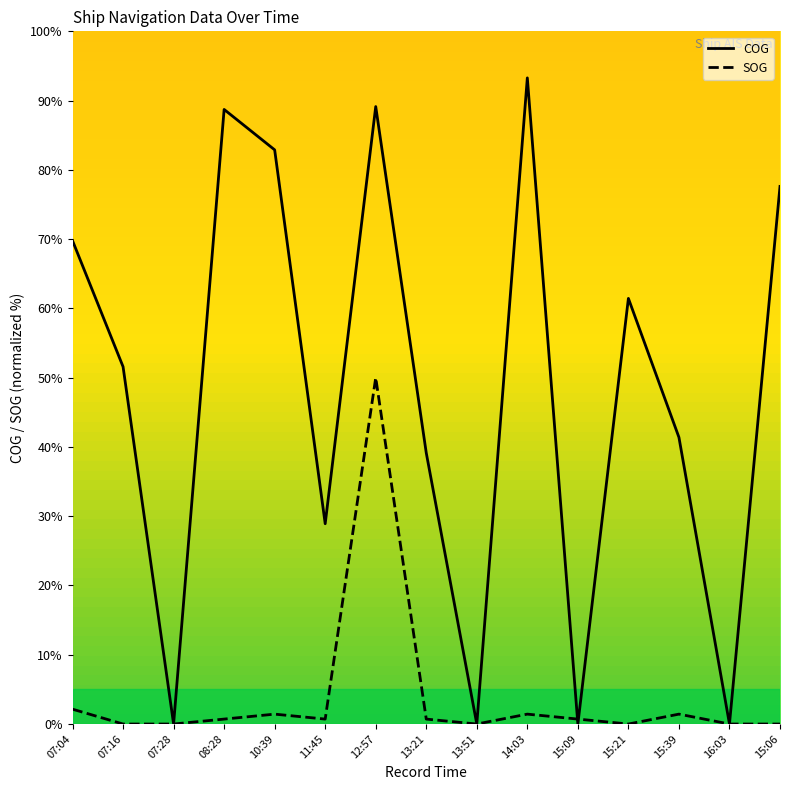

At which category is the sum across all series the highest?

12:57